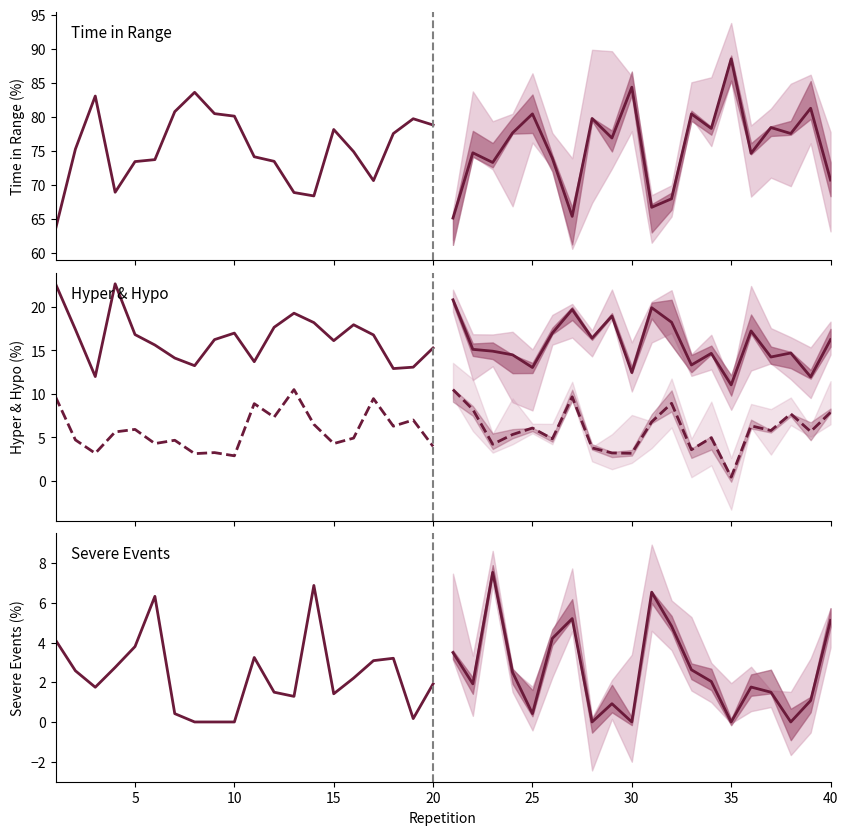

List the series in order of their peak value, lowest first.

severe events, hypo, hyper, time in range